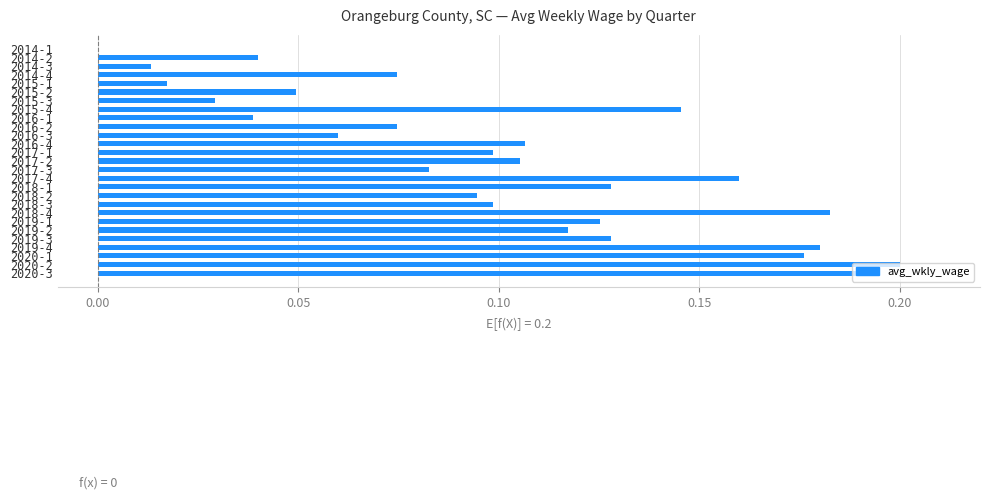

What is the sum of all values?

2.7